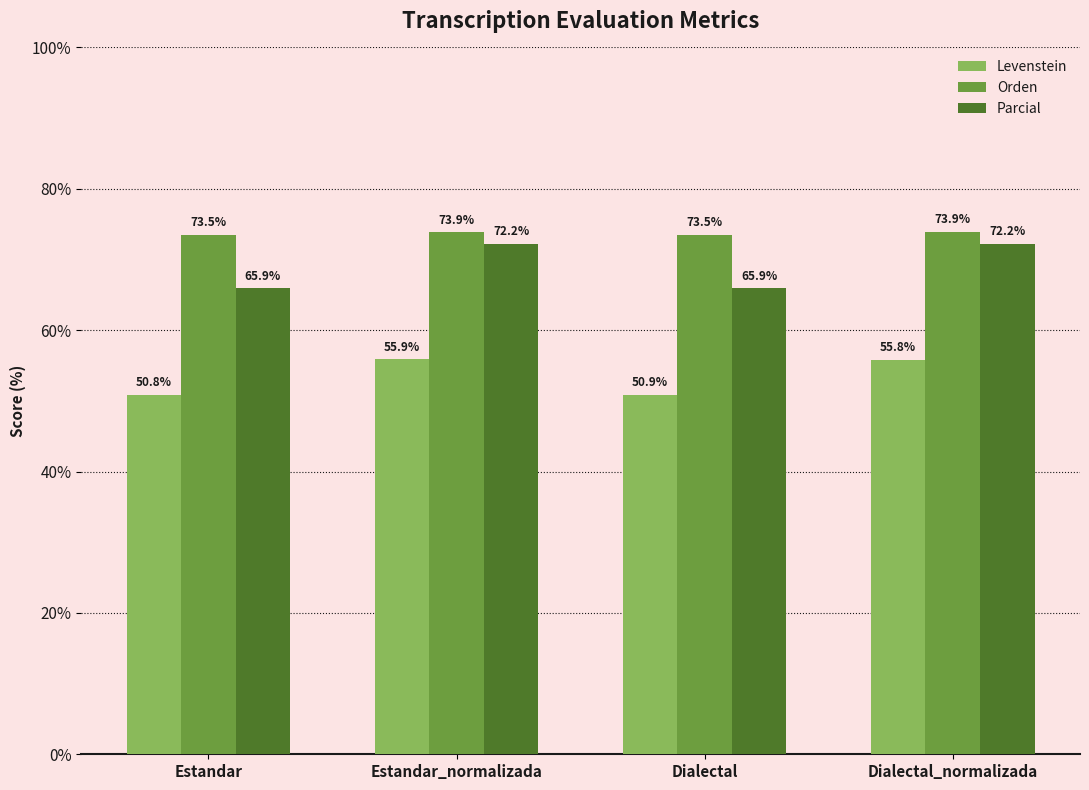

What is the maximum value for Parcial?

72.2